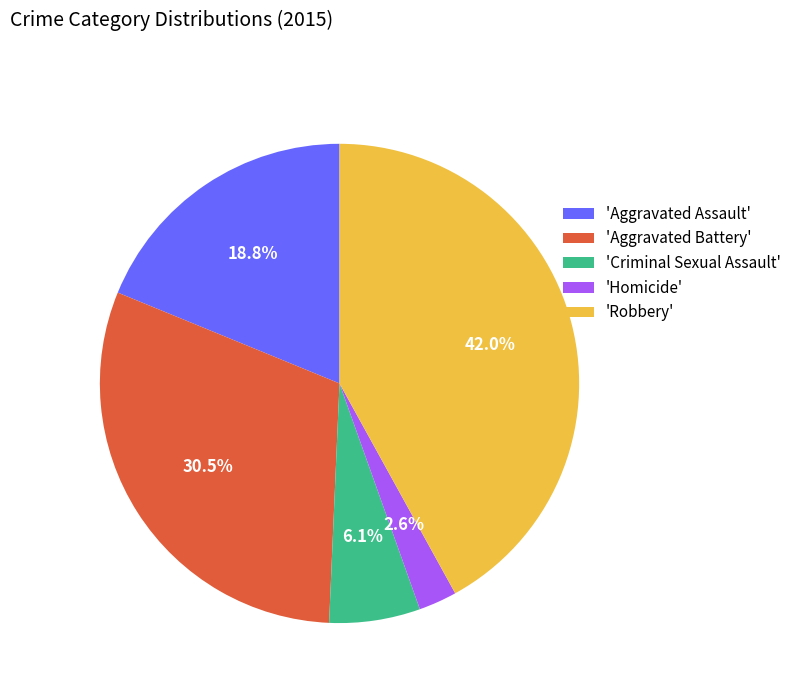

What percentage is NOT represented by 'Aggravated Battery'?

69.5%